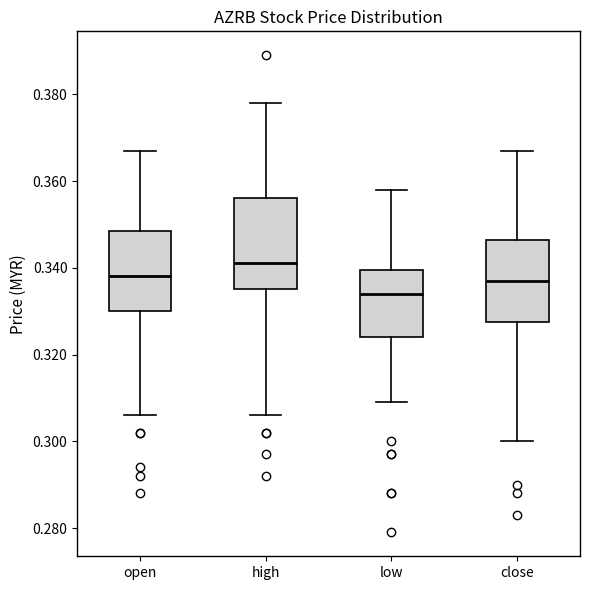

Where does the median line of the box for high sit on the y-axis? The values are not printed on the chart, so give them approximately, as read against the axis.

0.342